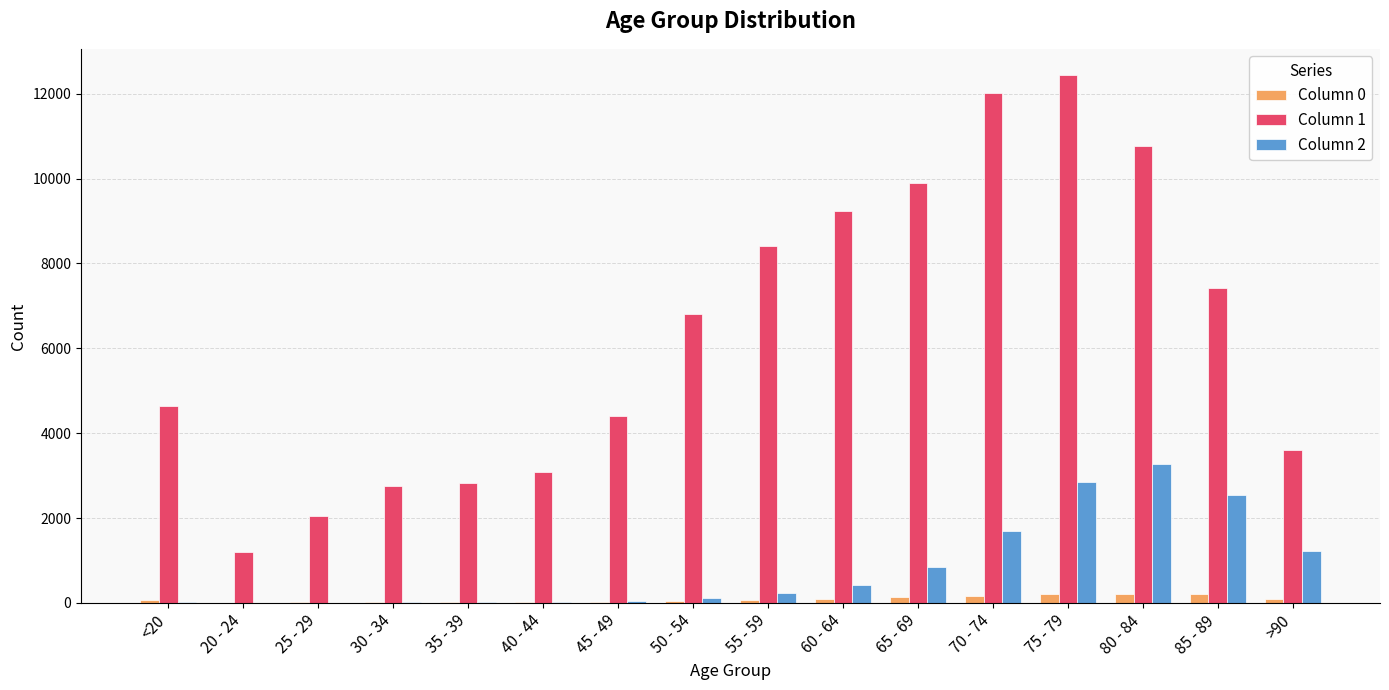

Which series has the largest total across all categories?

Column 1